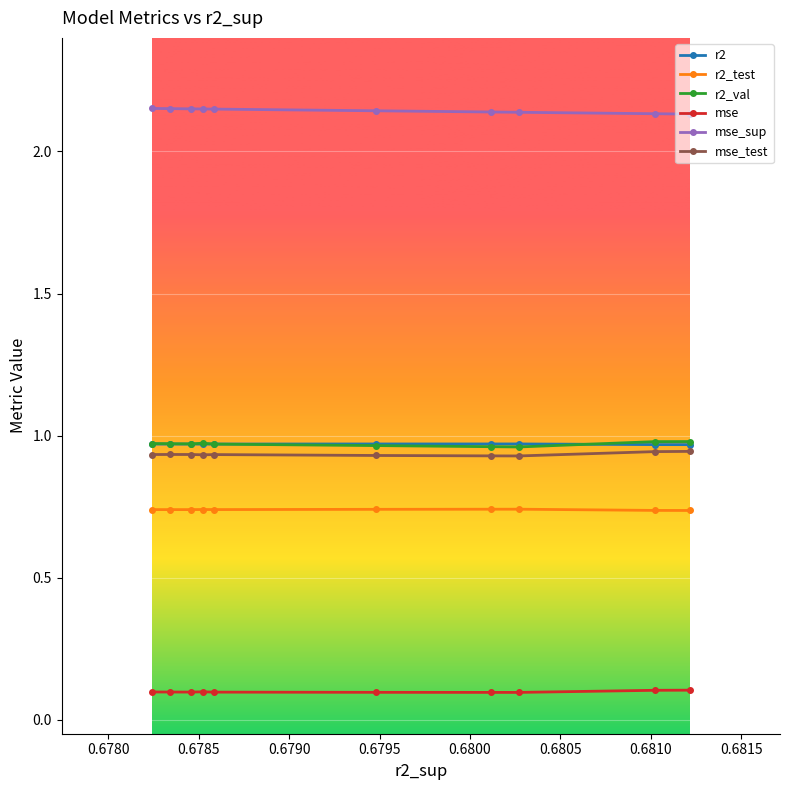

How many data points does each series have?

10